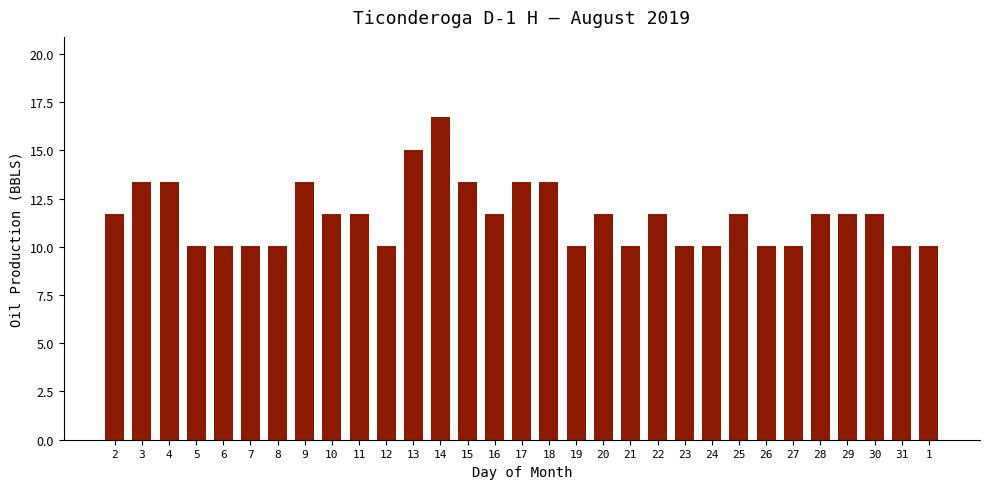

Which category has the highest value across all series?

14